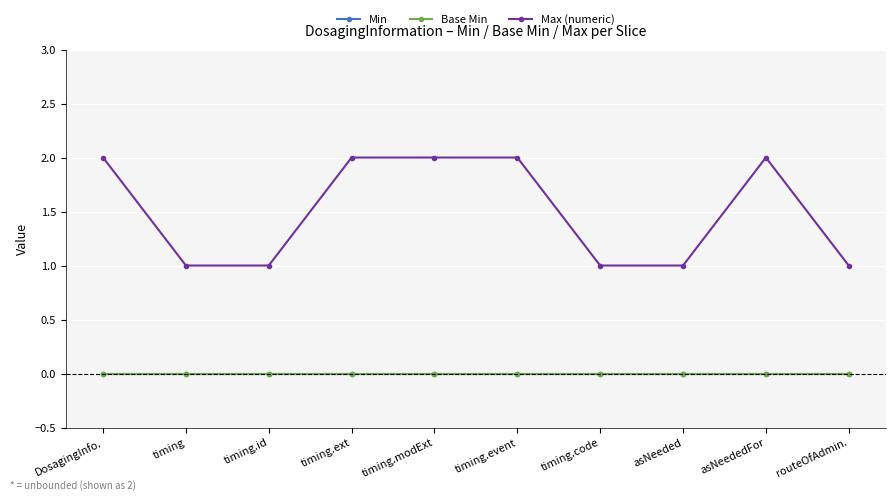

Reading left to right, list all the values displayed in this chart.

Min: DosagingInfo.=0	timing=0	timing.id=0	timing.ext=0	timing.modExt=0	timing.event=0	timing.code=0	asNeeded=0	asNeededFor=0	routeOfAdmin.=0
Base Min: DosagingInfo.=0	timing=0	timing.id=0	timing.ext=0	timing.modExt=0	timing.event=0	timing.code=0	asNeeded=0	asNeededFor=0	routeOfAdmin.=0
Max (numeric): DosagingInfo.=2	timing=1	timing.id=1	timing.ext=2	timing.modExt=2	timing.event=2	timing.code=1	asNeeded=1	asNeededFor=2	routeOfAdmin.=1